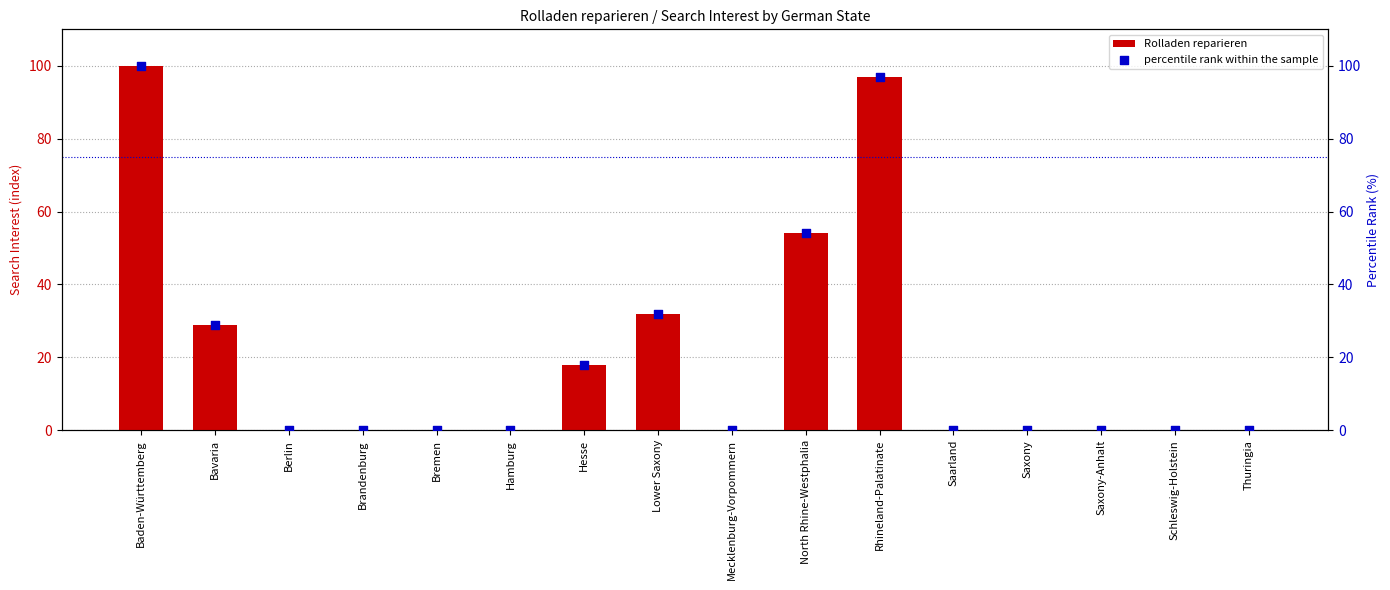

What are all the series names shown in the legend?

Rolladen reparieren, percentile rank within the sample